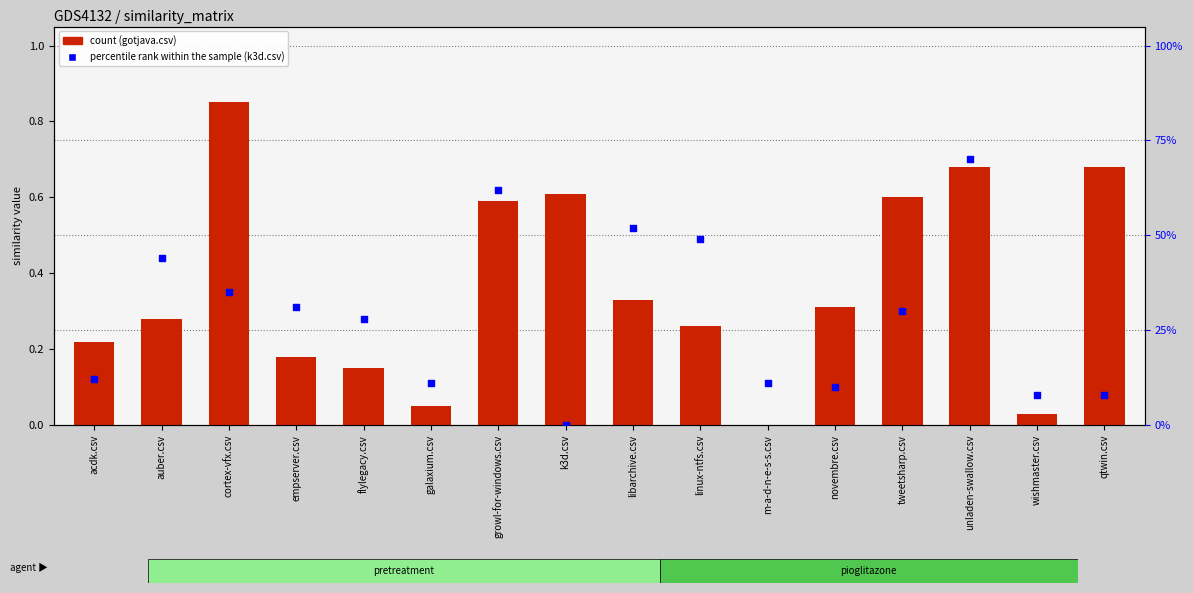

Which series reaches the maximum Y coordinate?

gotjava.csv